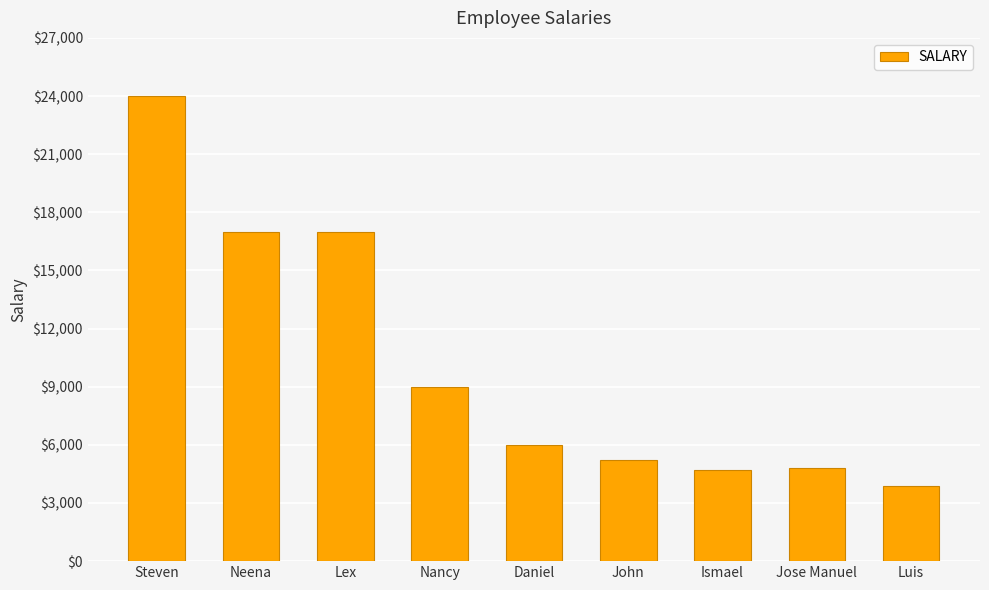

At which label does the data first exceed 6000?

Steven